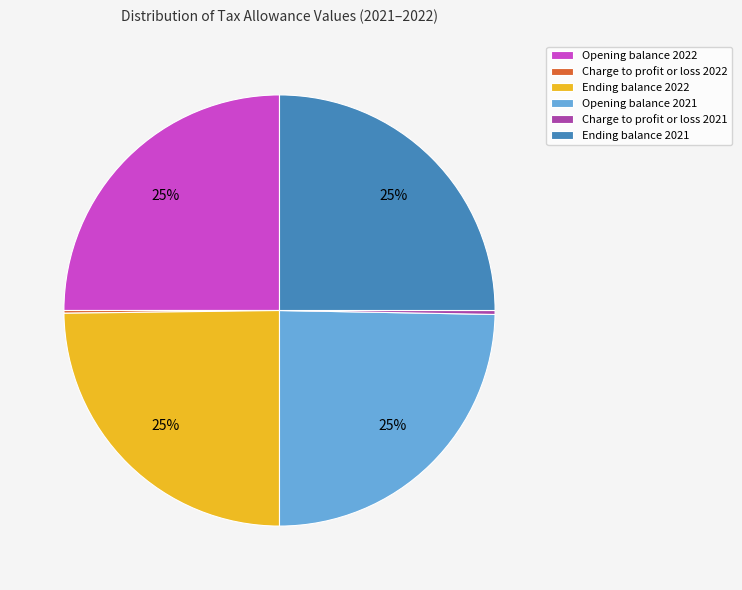

Approximately how many times larger is the value at Opening balance 2021 compared to Opening balance 2022?

1.0